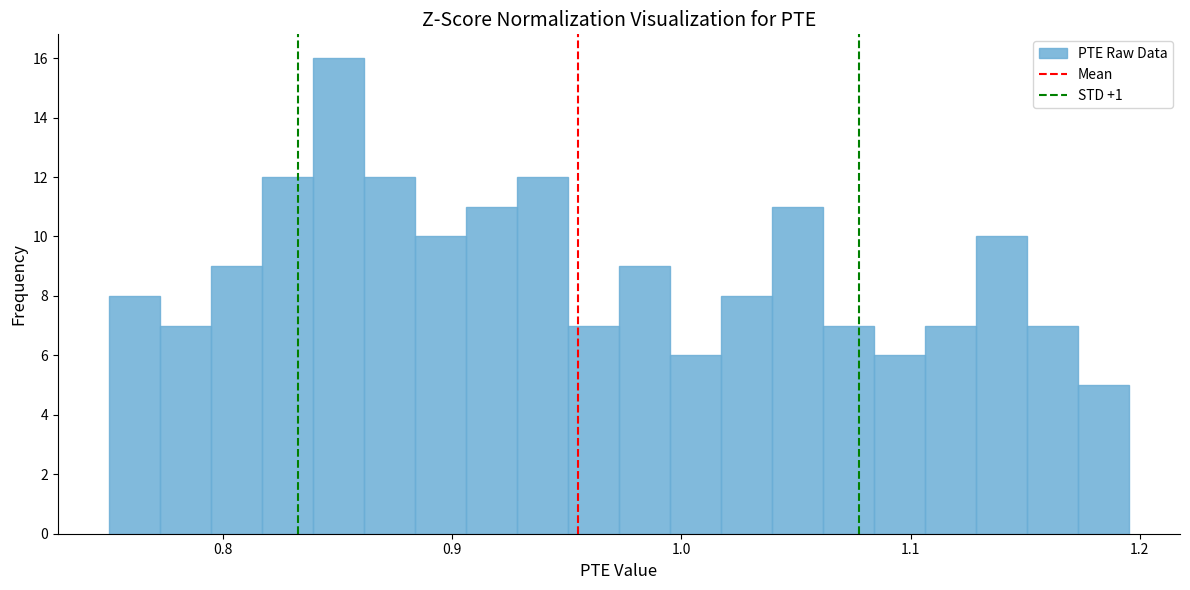

Around what value on the x-axis is the tallest bar? Give the approximate position of its centre, as read against the axis.

0.85